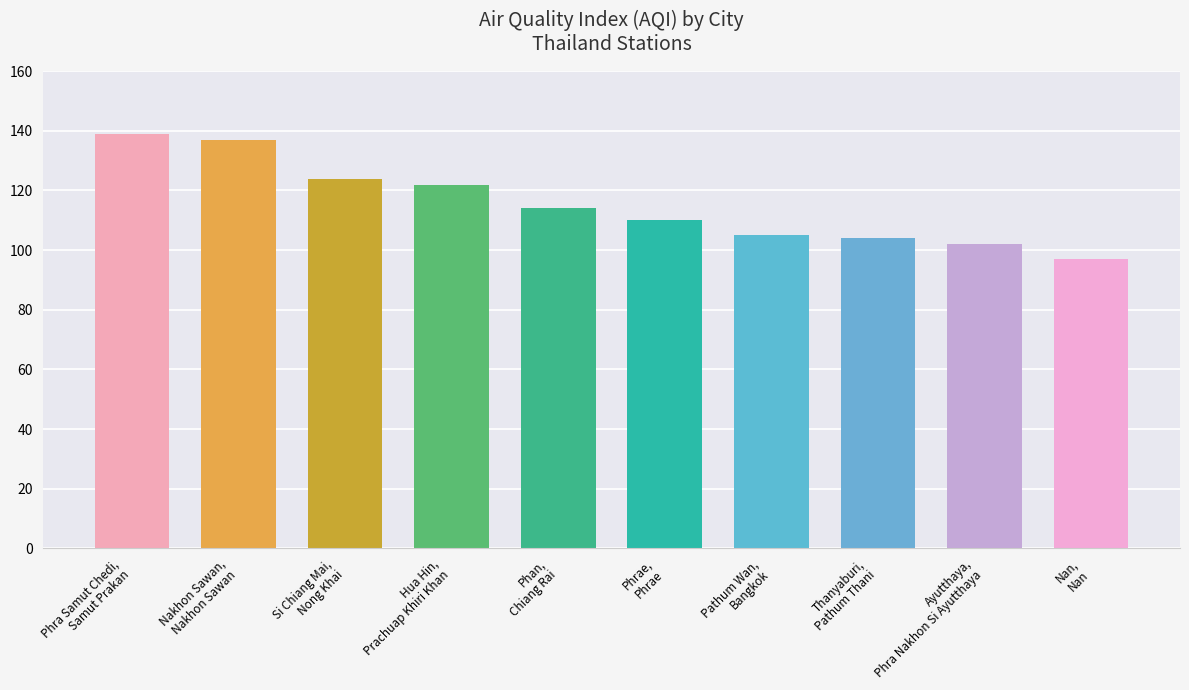

Approximately how many times larger is the value at Nan,
Nan compared to Phan,
Chiang Rai?

0.9